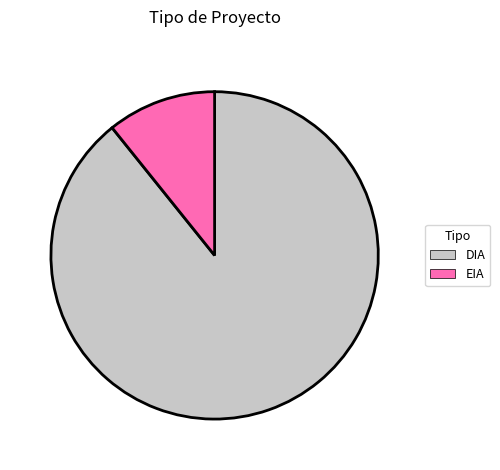

What is the largest slice in the pie chart?

DIA